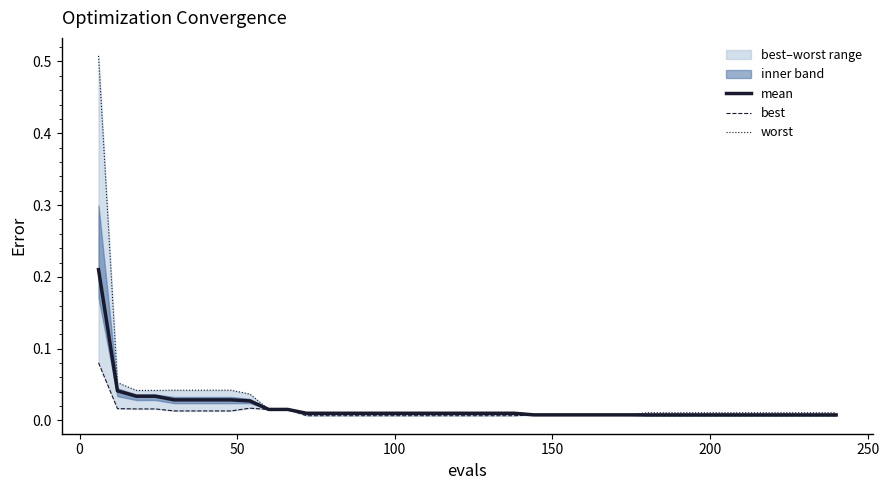

Reading left to right, transcribe all the data shown in this chart.

mean: 0.2	0.0	0.0	0.0	0.0	0.0	0.0	0.0	0.0	0.0	0.0	0.0	0.0	0.0	0.0	0.0	0.0	0.0	0.0	0.0	0.0	0.0	0.0	0.0	0.0	0.0	0.0	0.0	0.0	0.0	0.0	0.0	0.0	0.0	0.0	0.0	0.0	0.0	0.0	0.0
best: 0.1	0.0	0.0	0.0	0.0	0.0	0.0	0.0	0.0	0.0	0.0	0.0	0.0	0.0	0.0	0.0	0.0	0.0	0.0	0.0	0.0	0.0	0.0	0.0	0.0	0.0	0.0	0.0	0.0	0.0	0.0	0.0	0.0	0.0	0.0	0.0	0.0	0.0	0.0	0.0
worst: 0.5	0.1	0.0	0.0	0.0	0.0	0.0	0.0	0.0	0.0	0.0	0.0	0.0	0.0	0.0	0.0	0.0	0.0	0.0	0.0	0.0	0.0	0.0	0.0	0.0	0.0	0.0	0.0	0.0	0.0	0.0	0.0	0.0	0.0	0.0	0.0	0.0	0.0	0.0	0.0